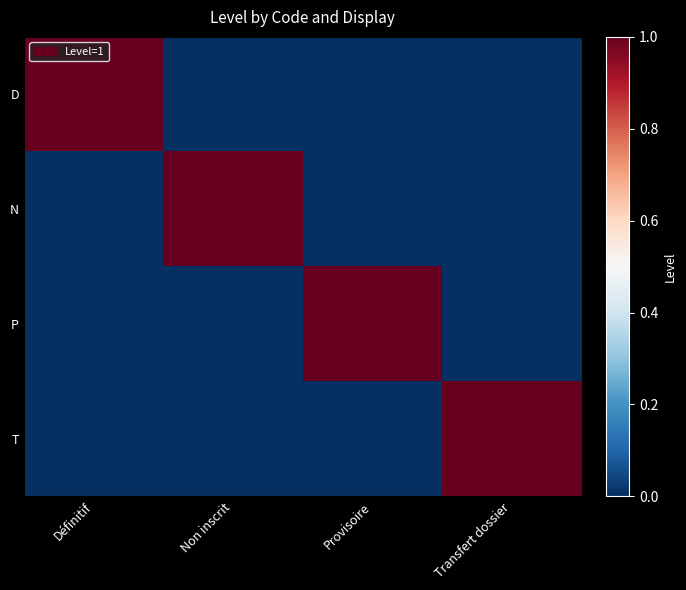

Between Définitif and Transfert dossier, which series saw the biggest shift?

D